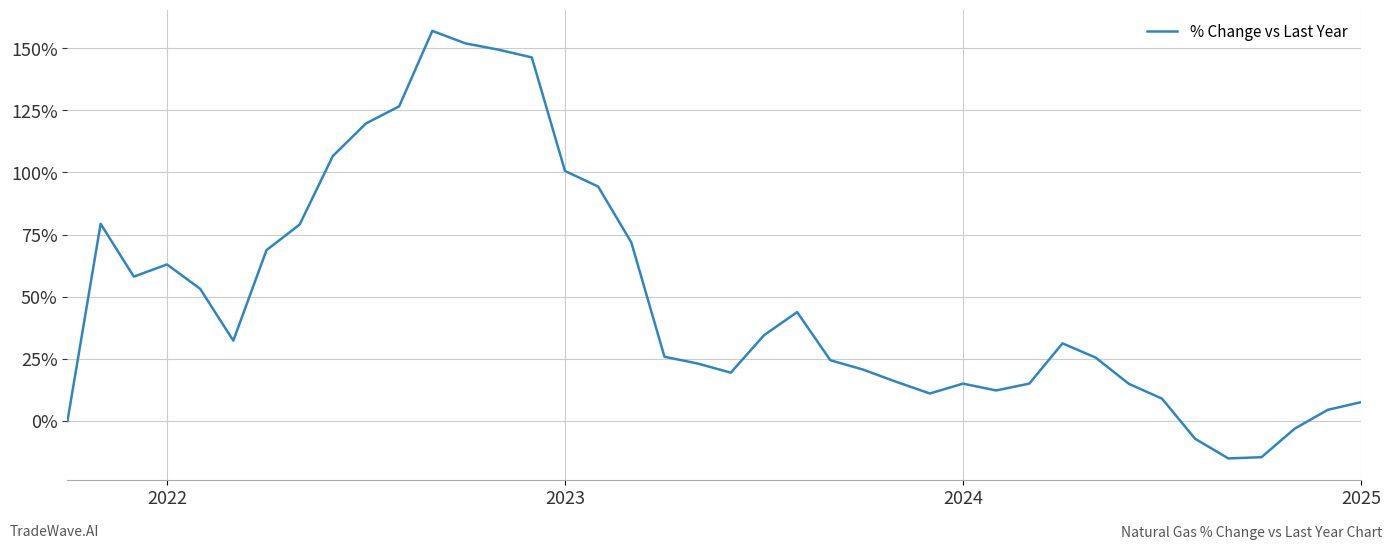

What is the maximum value shown in the chart?

156.9